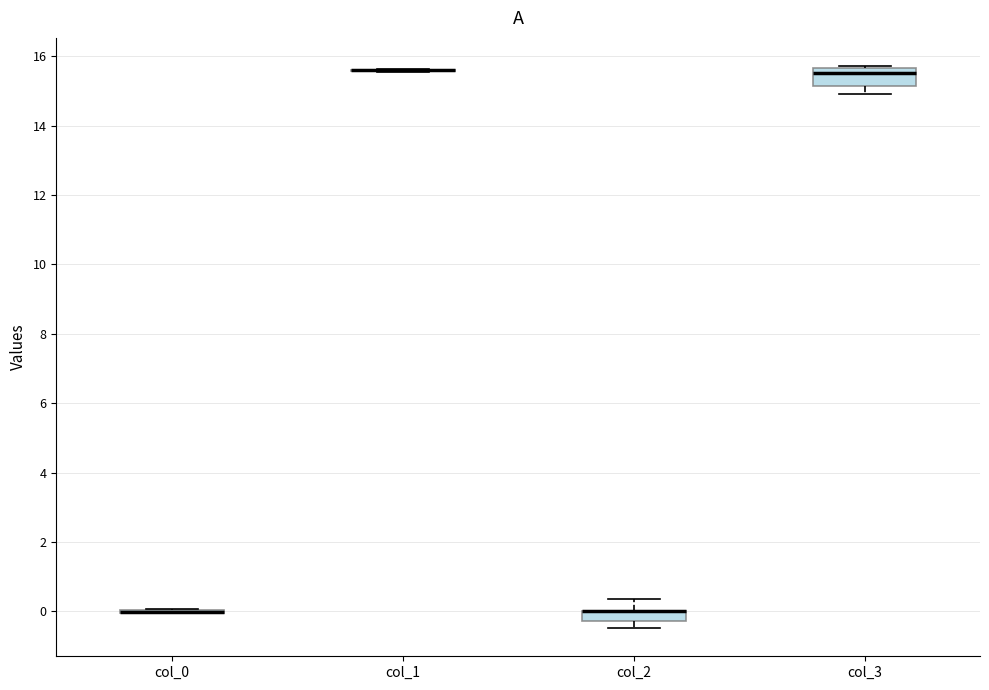

Comparing the boxes themselves (not the whiskers), which one is the tallest?

col_3